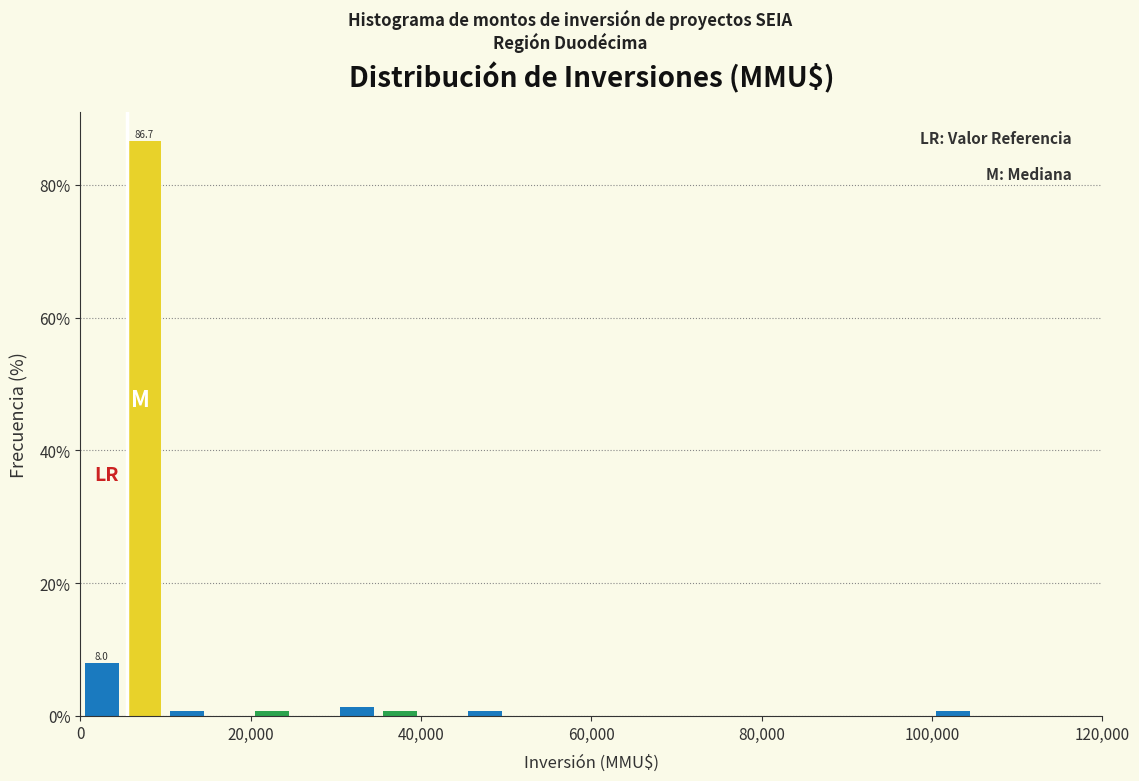

Read against the x-axis, roughly where is the centre of the tallest bar?

8000